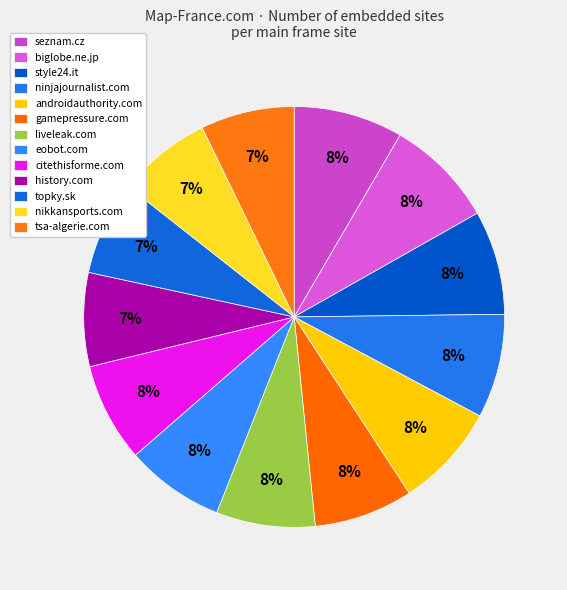

What is the total percentage of ninjajournalist.com and history.com?

15.2%